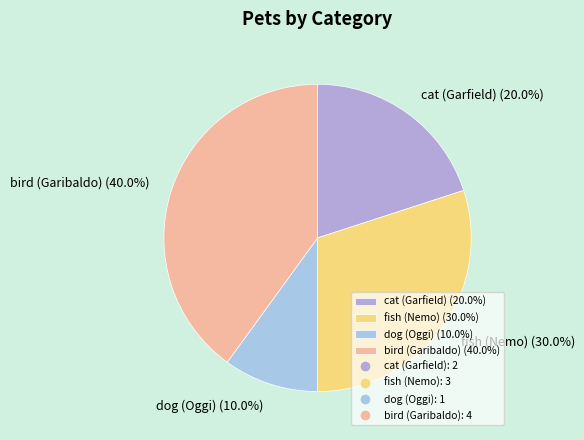

Which category has the biggest portion of the pie?

bird (Garibaldo)